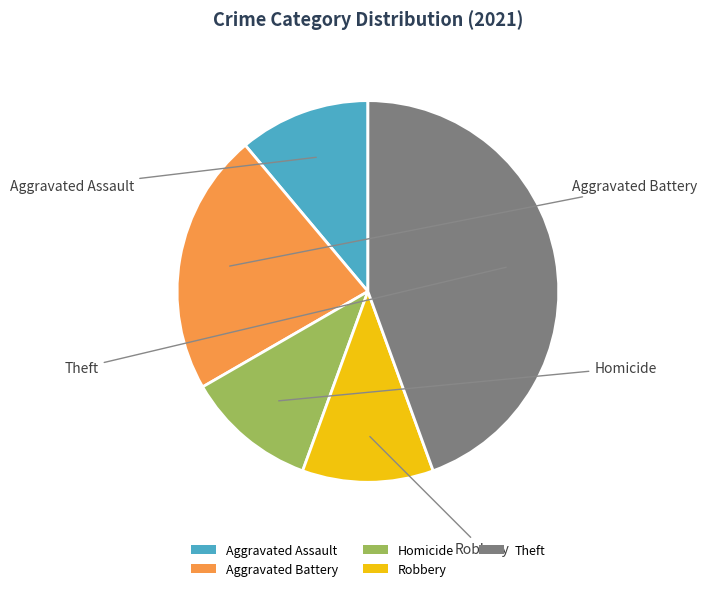

Which slice is the largest?

Theft